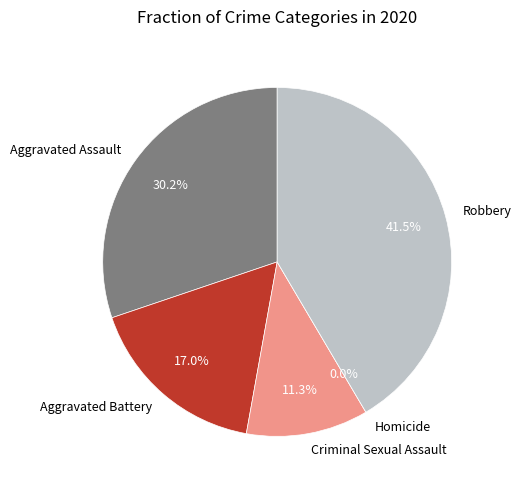

What is the smallest slice in the pie chart?

Homicide